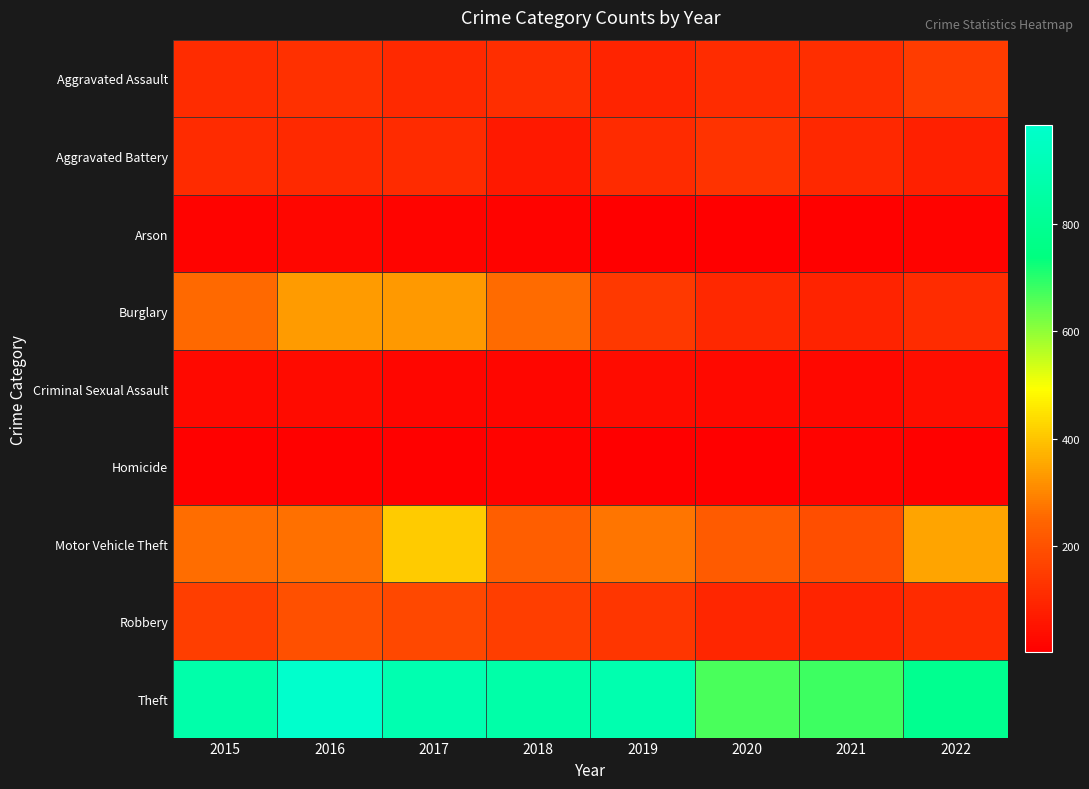

Between 2021 and 2022, which series saw the biggest shift?

Motor Vehicle Theft